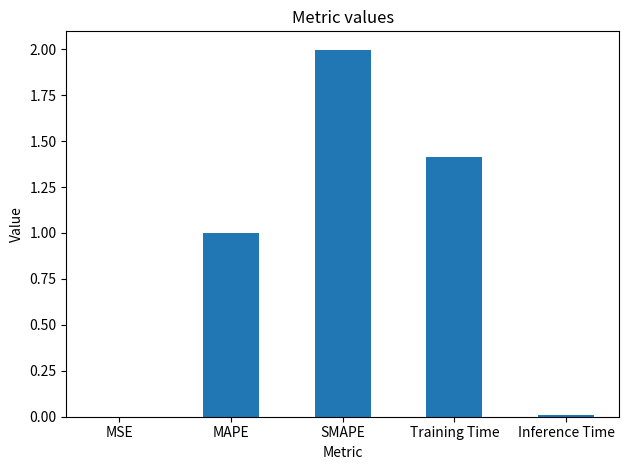

Is it true that the value at Inference Time is 0.0?

True